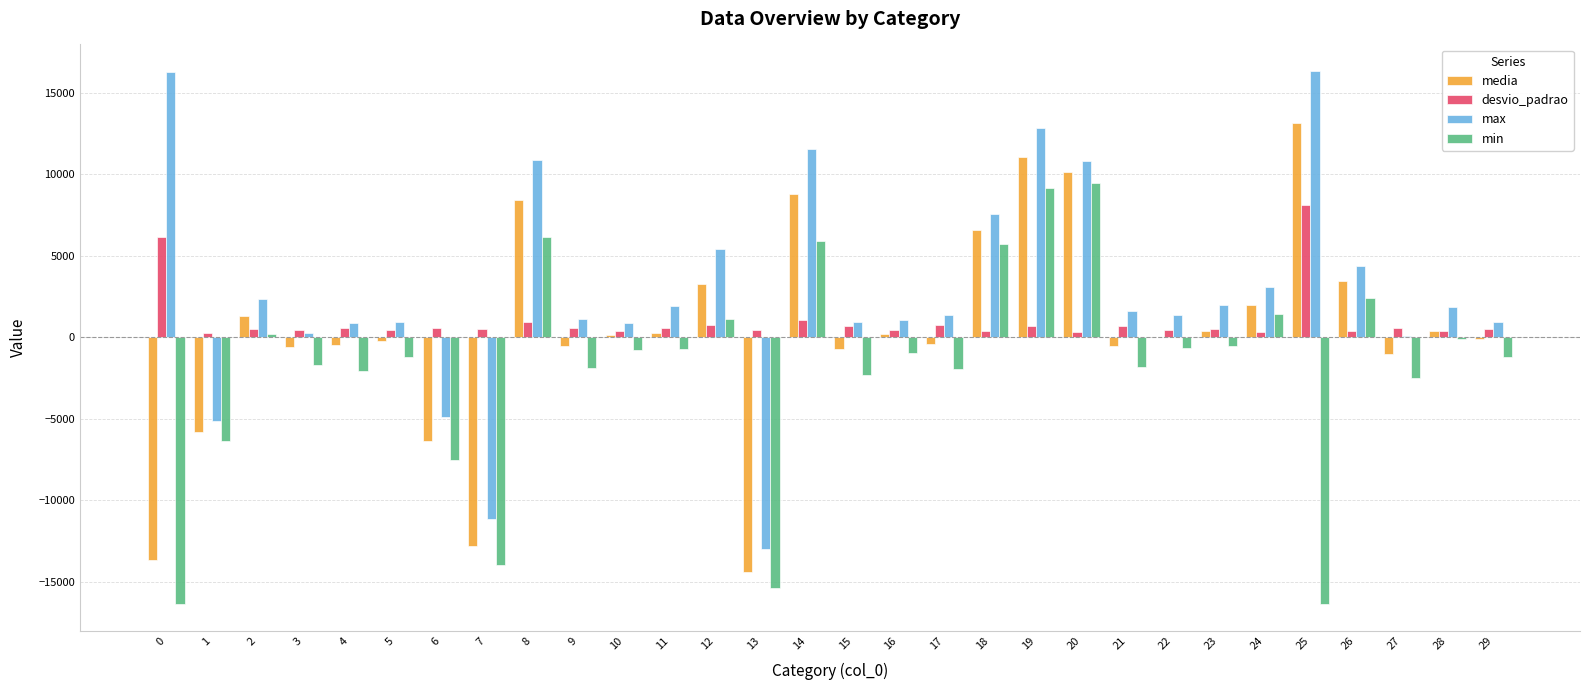

The value of media at 24 is 2010.4. True or false?

True